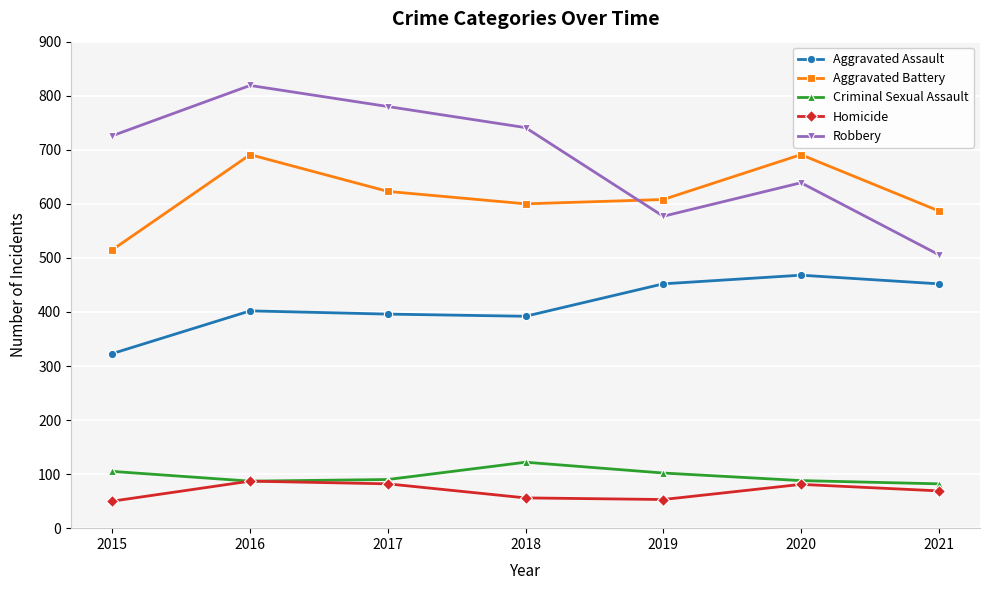

What is the value of the Criminal Sexual Assault point at the 2nd from the left?

87